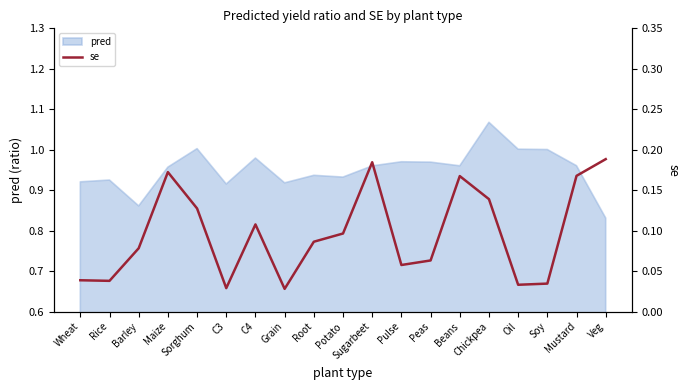

Reading left to right, what are all the values shown in this chart?

0.0	0.0	0.1	0.2	0.1	0.0	0.1	0.0	0.1	0.1	0.2	0.1	0.1	0.2	0.1	0.0	0.0	0.2	0.2